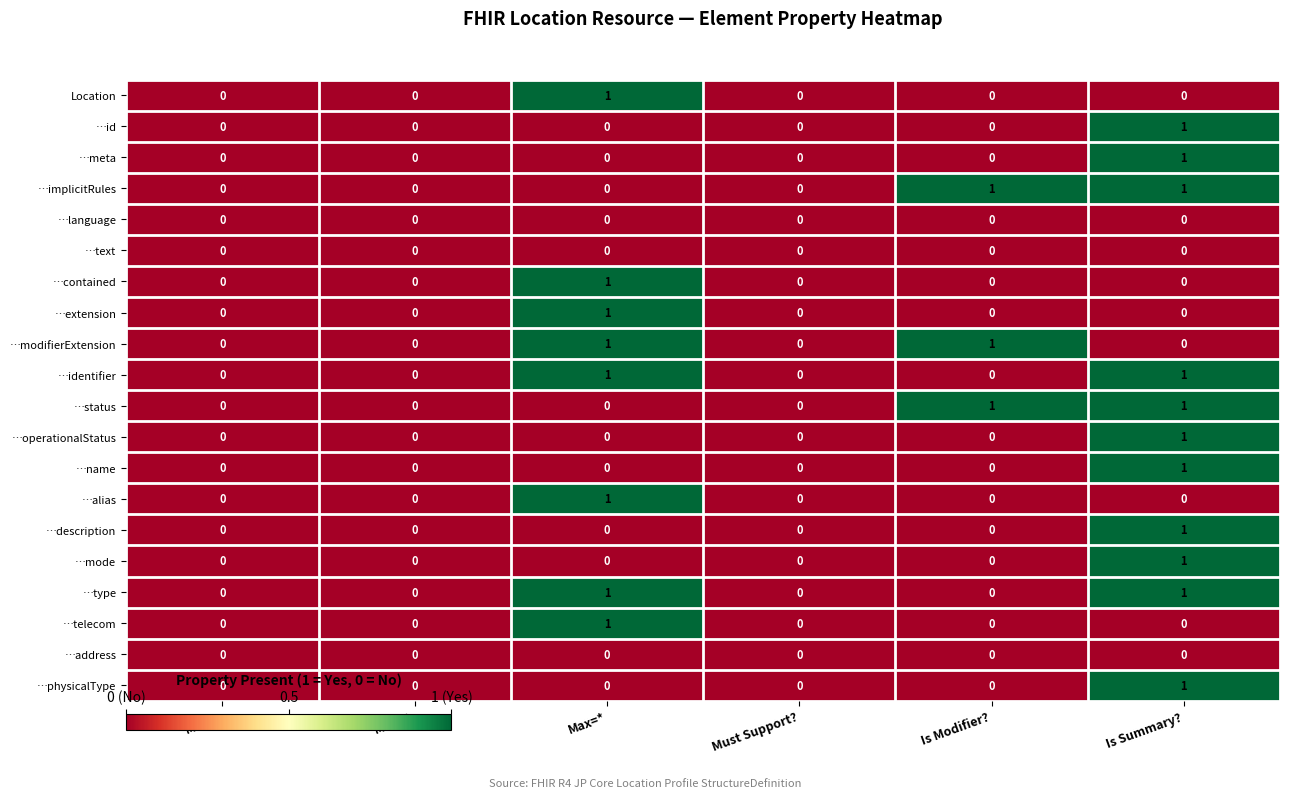

At which category is the sum across all series the highest?

Is Summary?